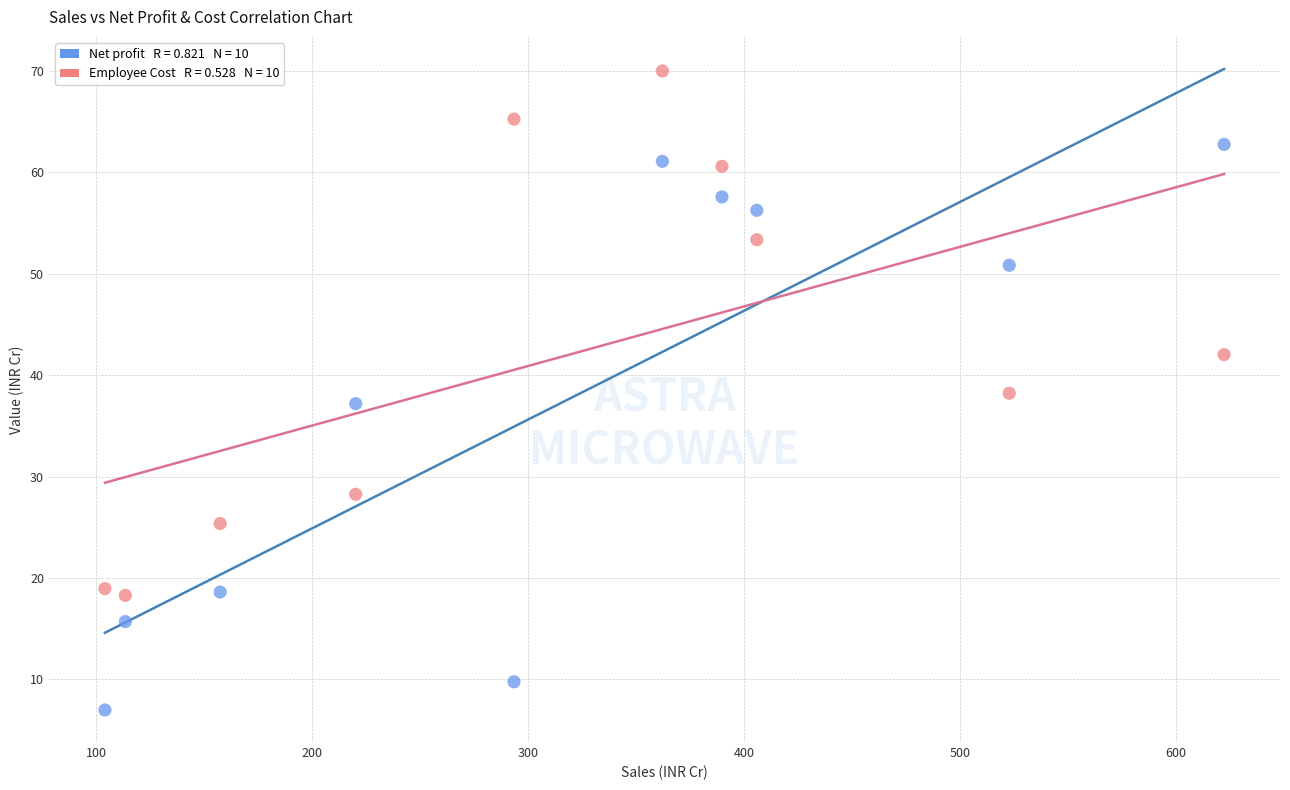

Across all data points, what is the range of X values (max minus min)?

518.2